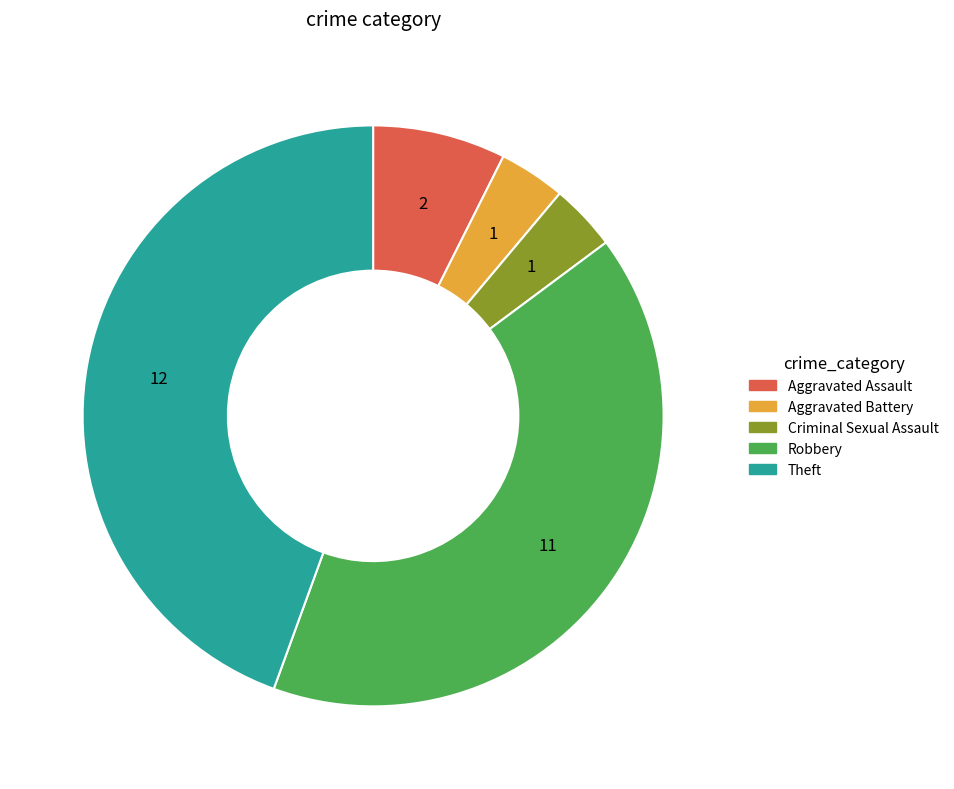

Does Criminal Sexual Assault represent more than half of the total?

No